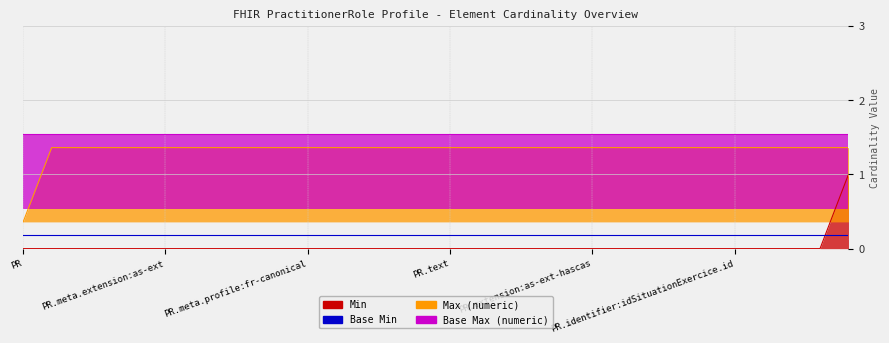

How many lines are shown in the chart?

2